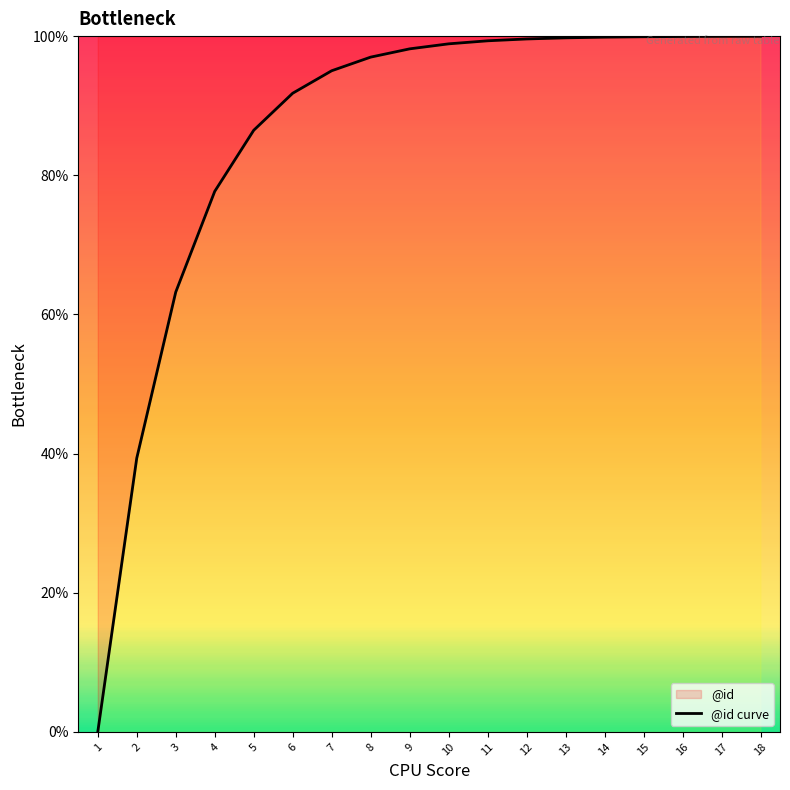

Reading left to right, transcribe all the data shown in this chart.

1=0.0	2=39.3	3=63.2	4=77.7	5=86.5	6=91.8	7=95.0	8=97.0	9=98.2	10=98.9	11=99.3	12=99.6	13=99.8	14=99.8	15=99.9	16=99.9	17=100.0	18=100.0